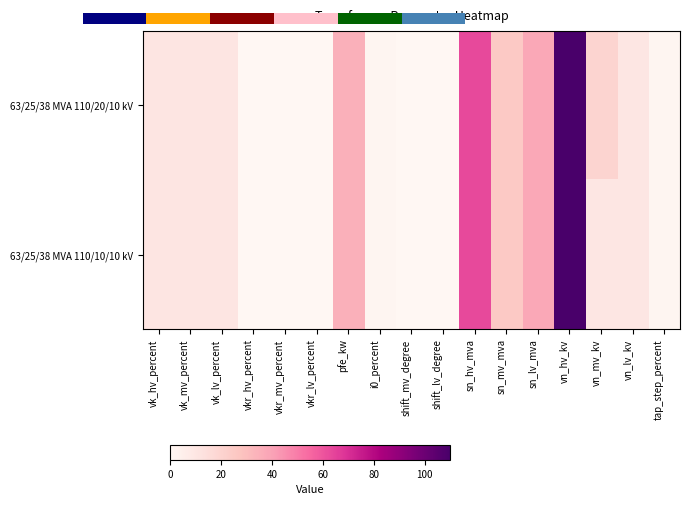

Which has a higher value, vkr_mv_percent or shift_lv_degree?

vkr_mv_percent